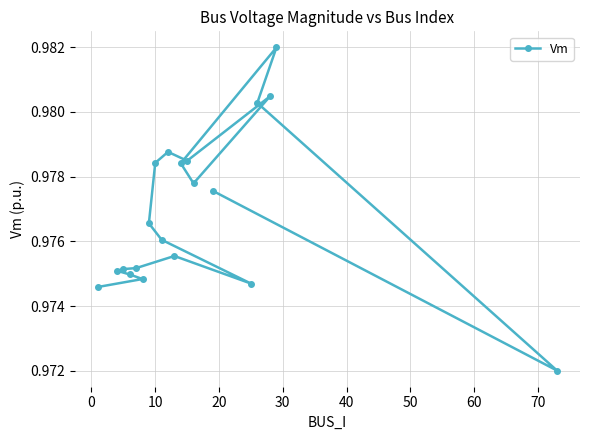

Count the values in the range 0 to 1.

20